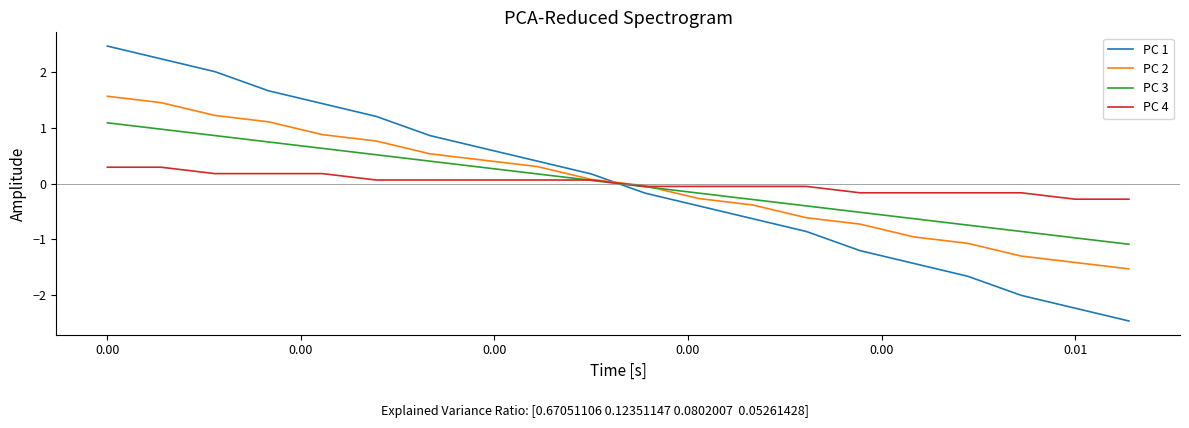

Which series ends up on top after the final intersection of PC 1 and PC 3?

PC 3